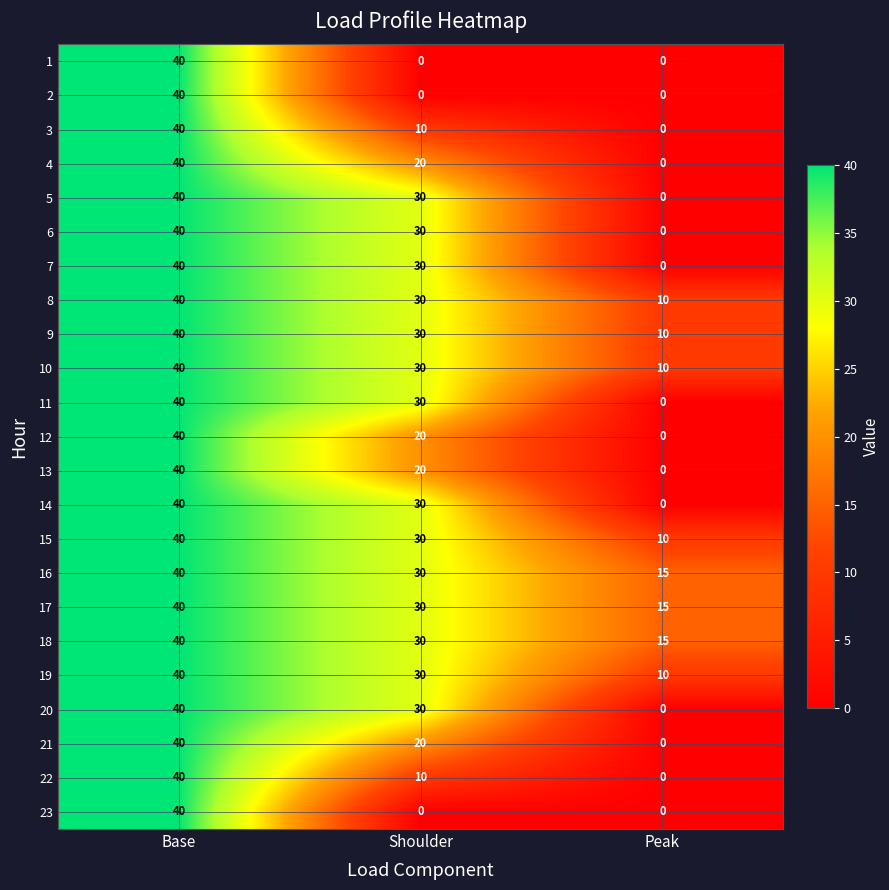

At how many categories does at least one series exceed 6?

3